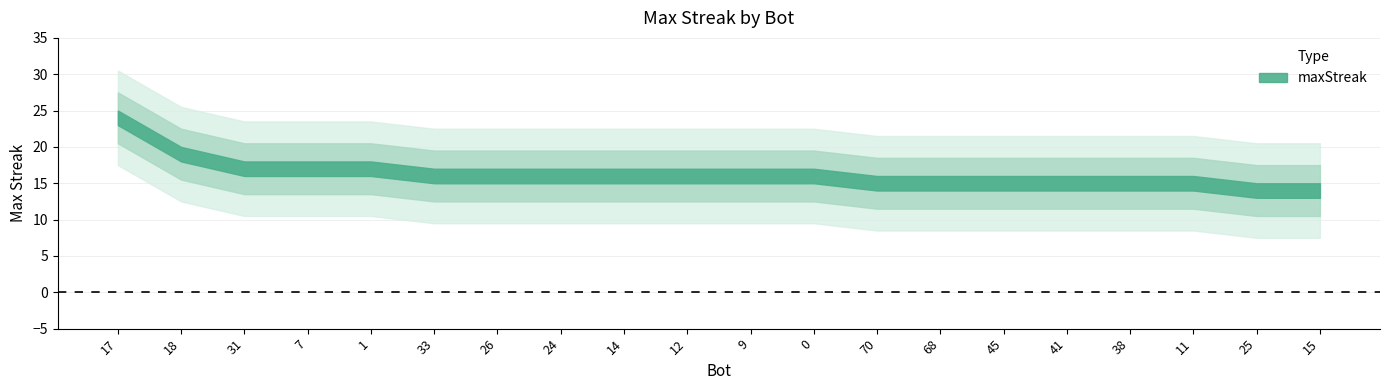

What position from the left is 1?

5